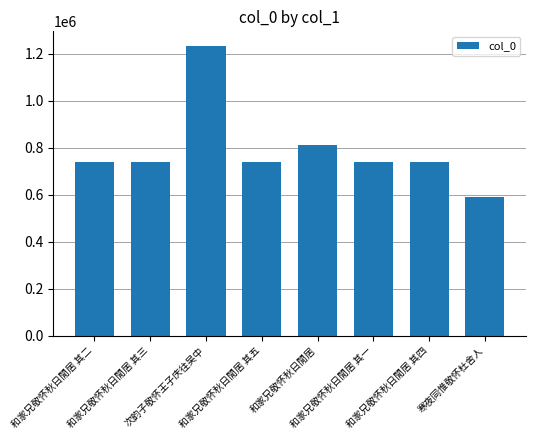

How many values are below 739586?

4